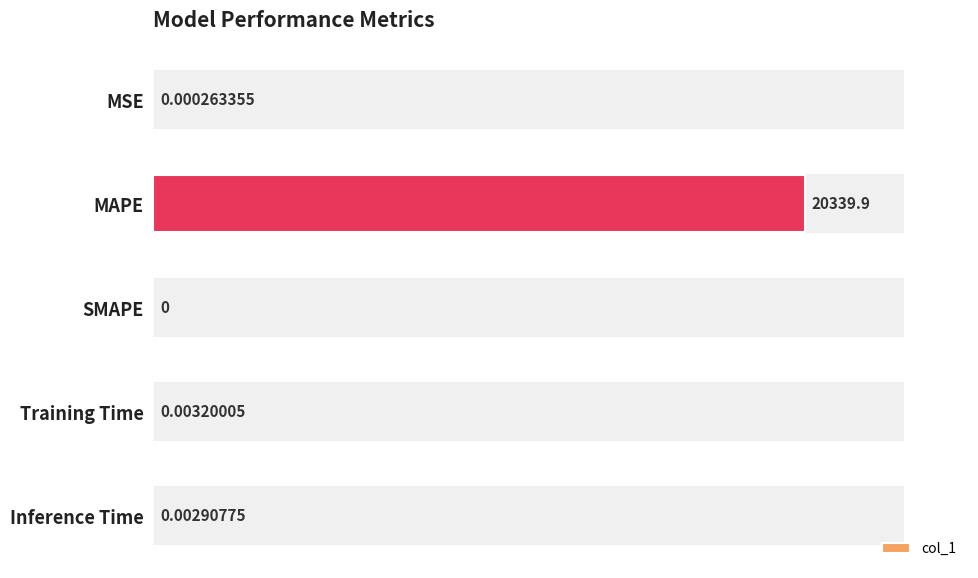

What is the sum of all values?

20339.9